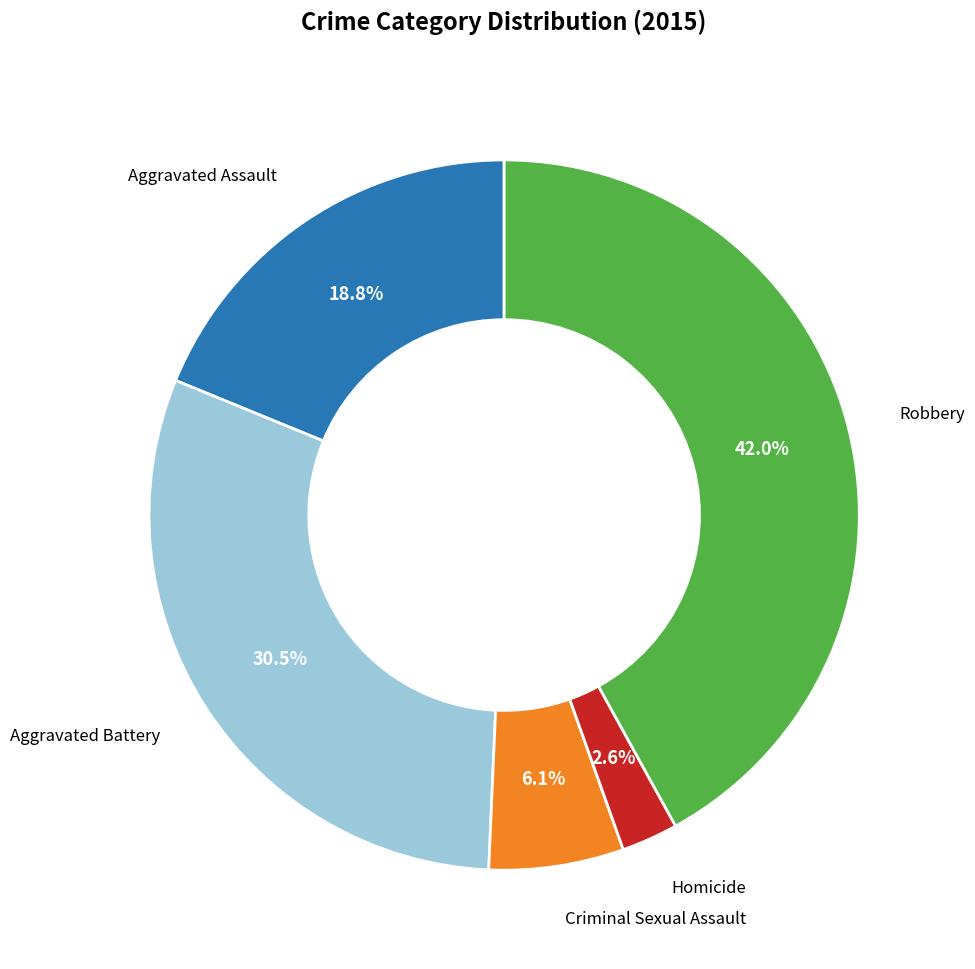

Does any single category account for the majority?

No